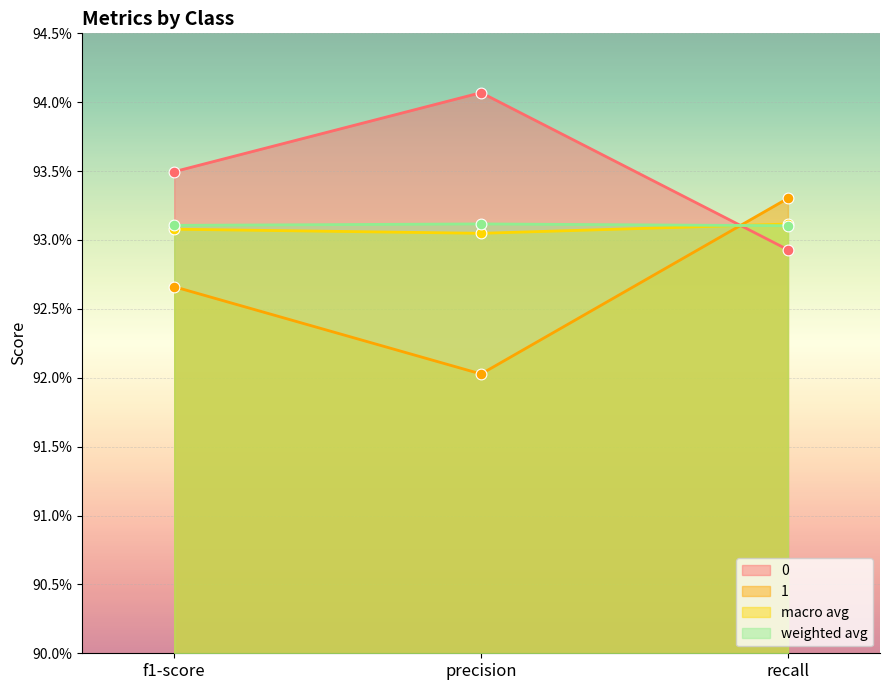

Which series reaches the minimum Y coordinate?

1